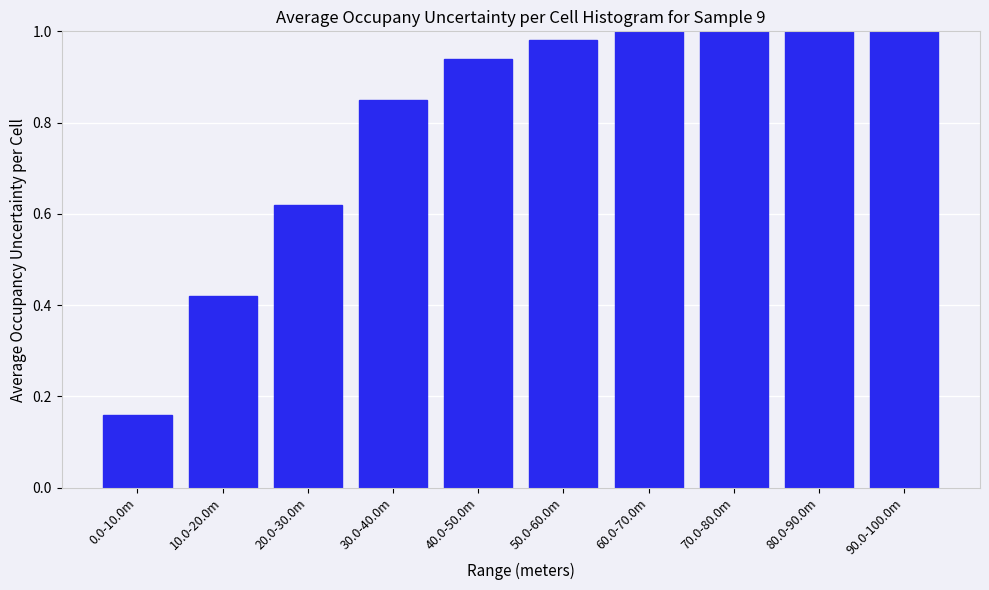

What is the sum of all values?

8.0